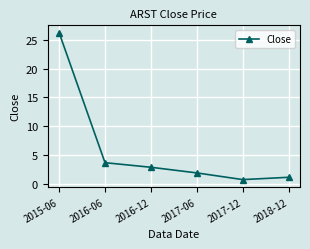

How many distinct data groups are displayed?

1